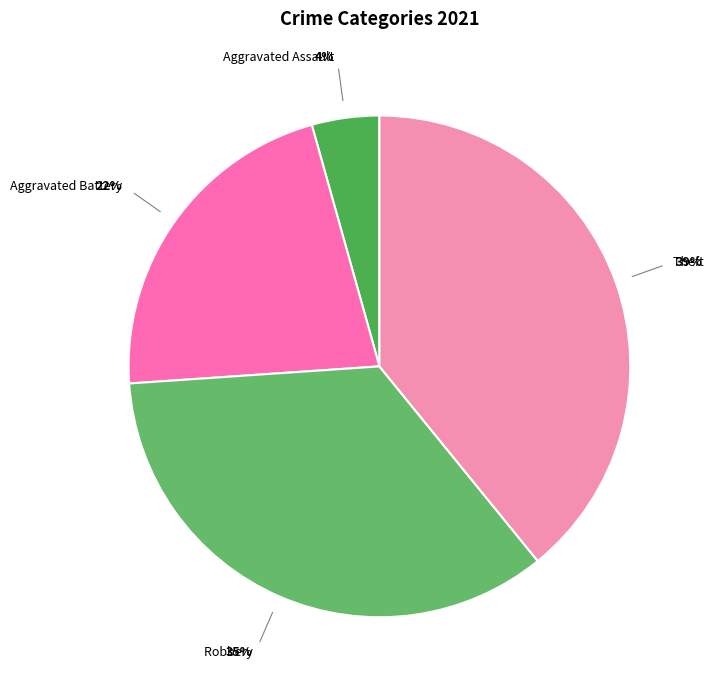

Count the number of slices in the pie.

4